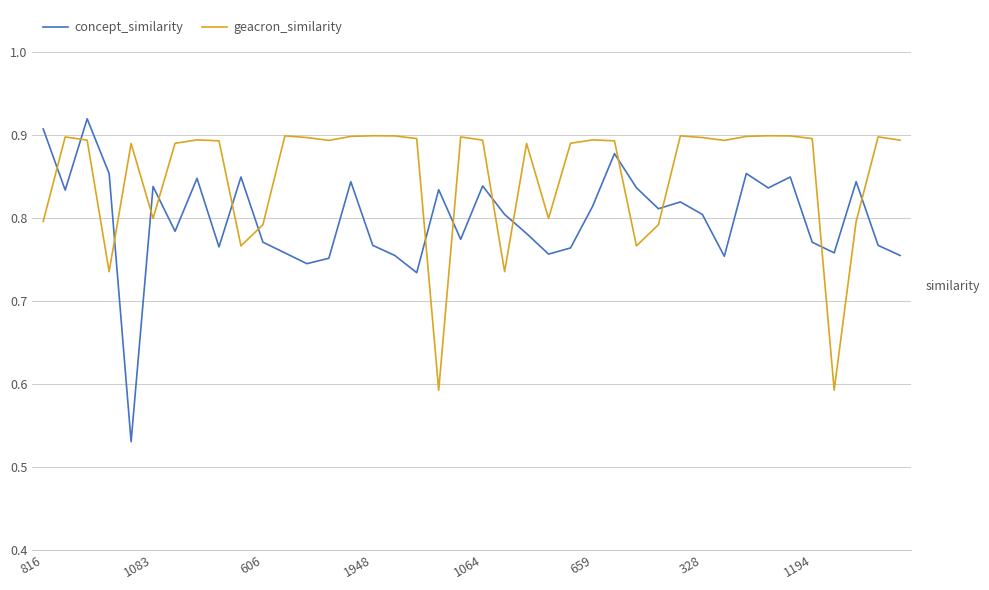

How many intersections are there between geacron_similarity and concept_similarity?

15